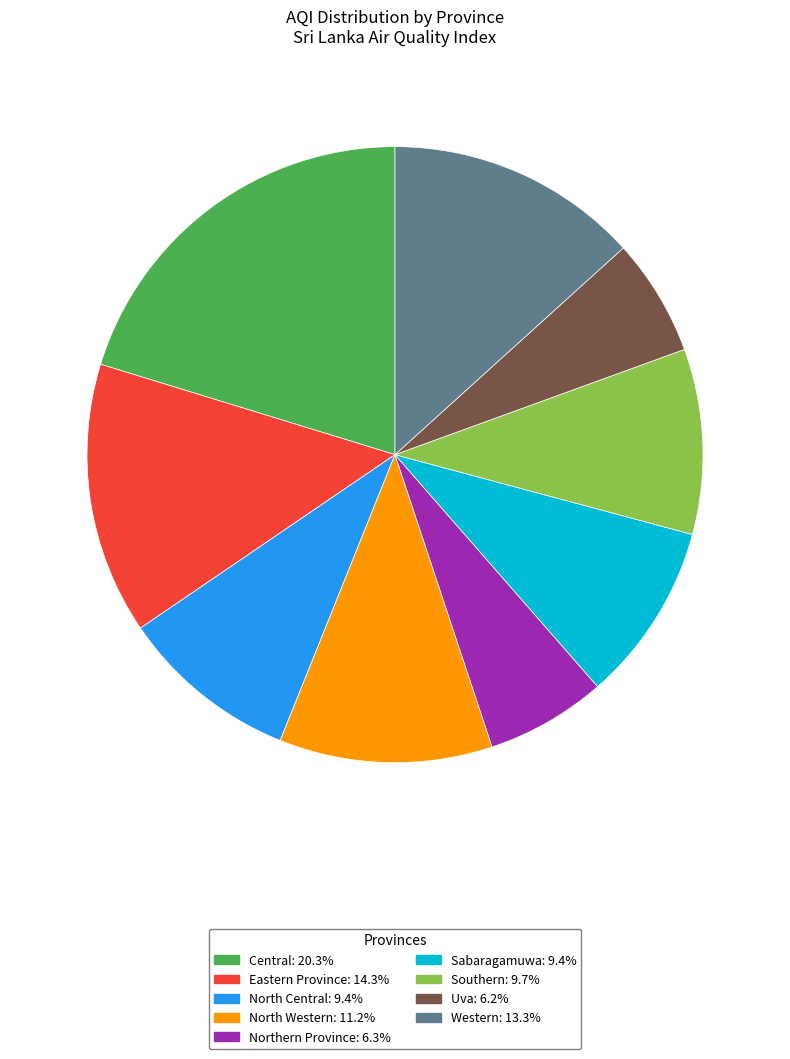

Approximately how many times larger is the value at Uva compared to Central?

0.3